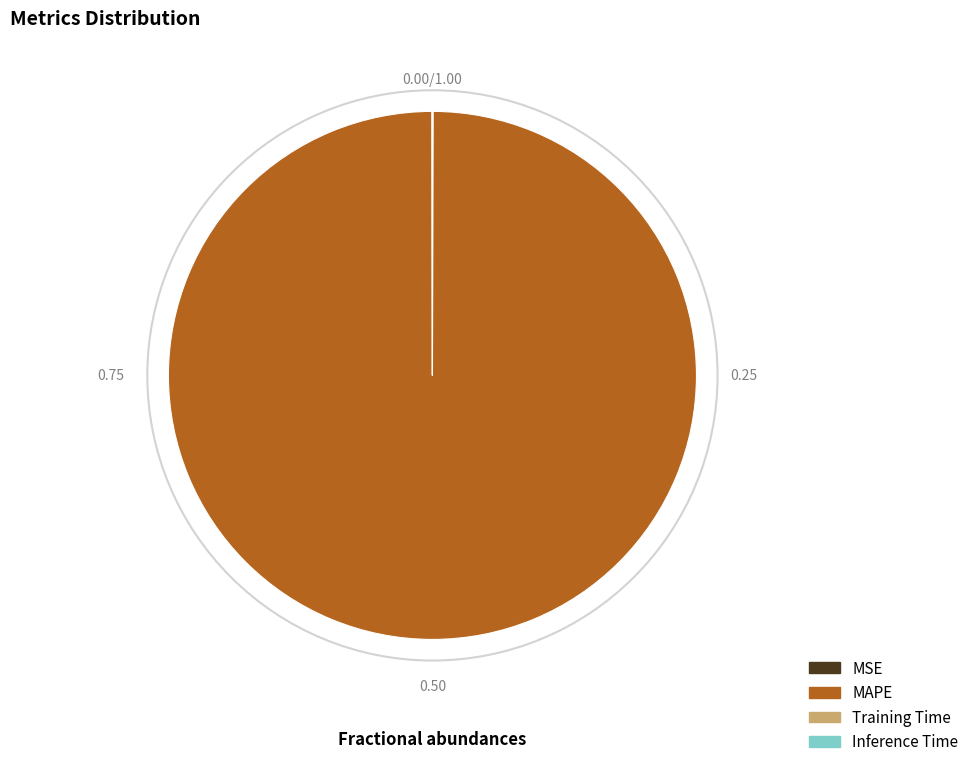

Which category has the biggest portion of the pie?

MAPE